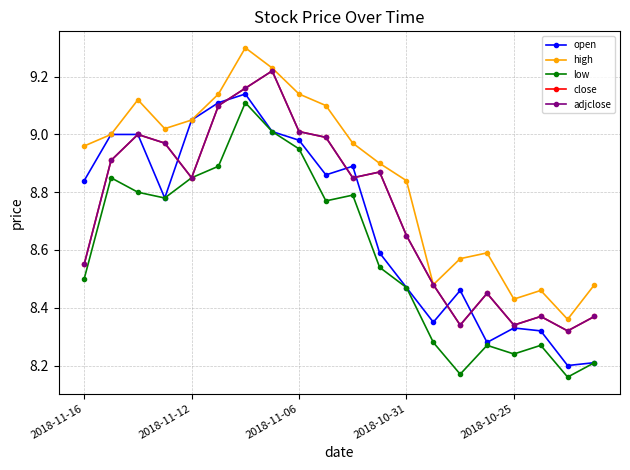

Does the chart have visible grid lines?

Yes